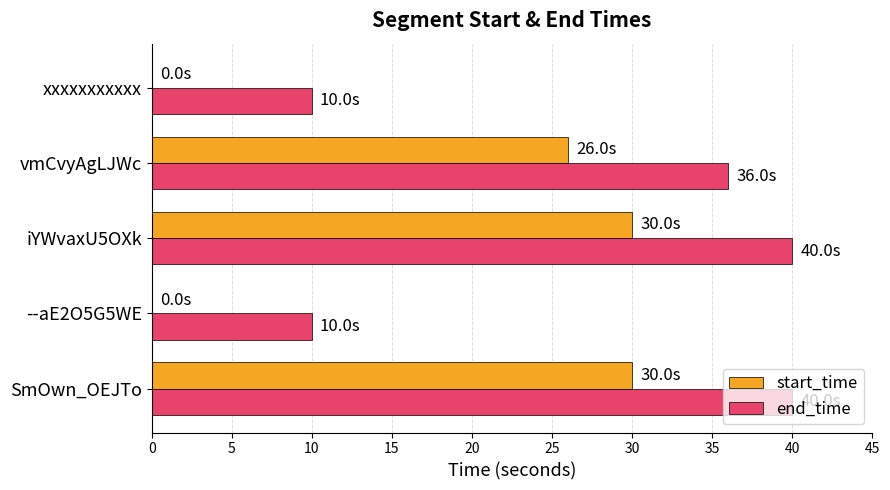

Which series has the largest total across all categories?

end_time